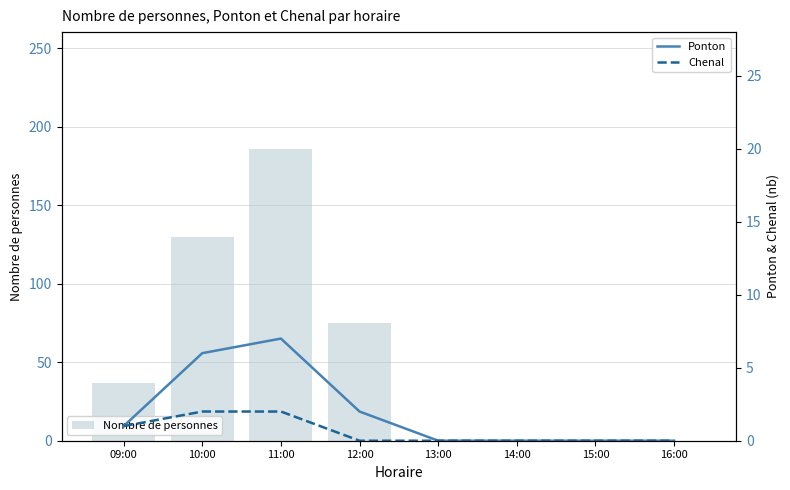

What is the difference between the maximum and minimum values in the Chenal series?

2